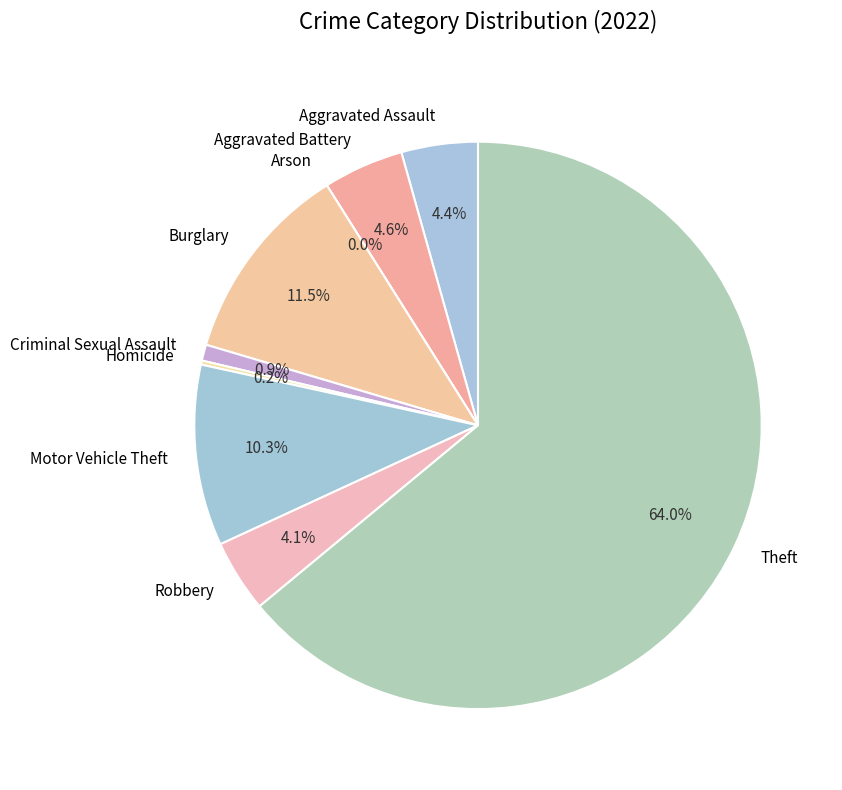

To the nearest percent, what portion does Aggravated Battery represent?

5%